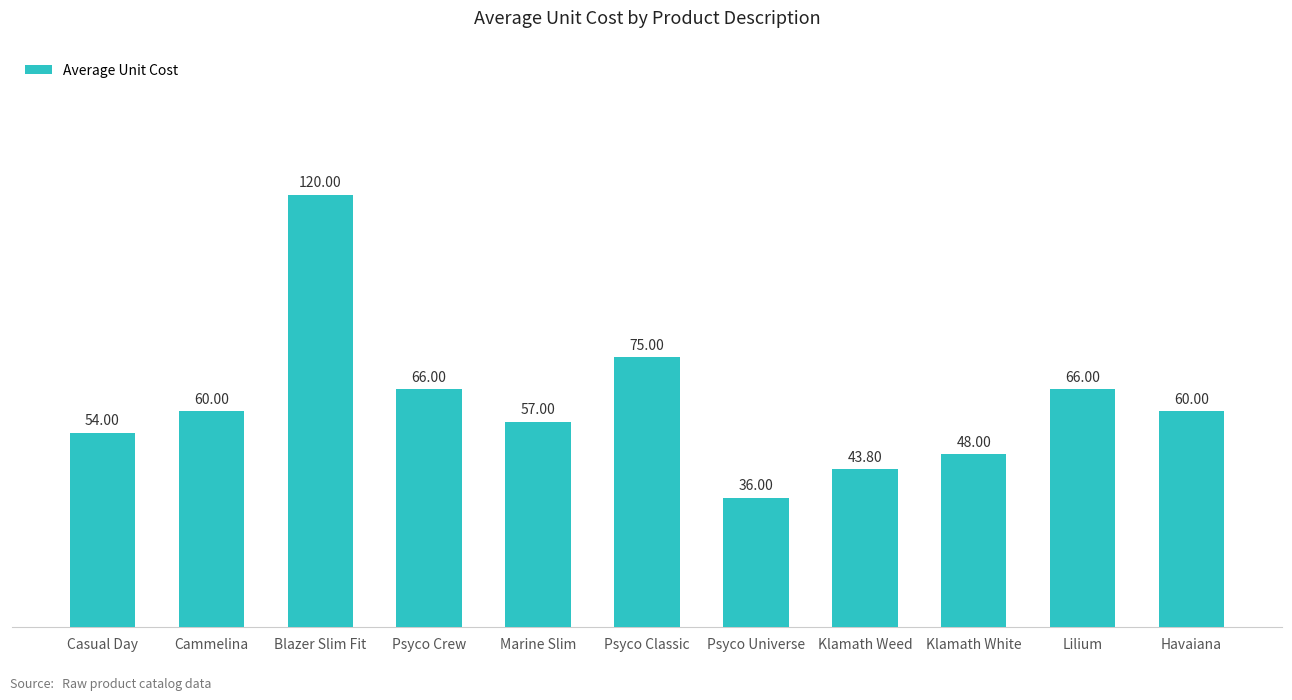

What value does the data have at Klamath Weed?

43.8